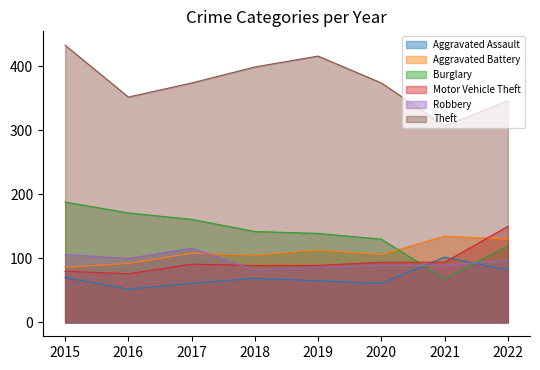

What is the value of the Aggravated Assault point at the 3rd from the left?

61